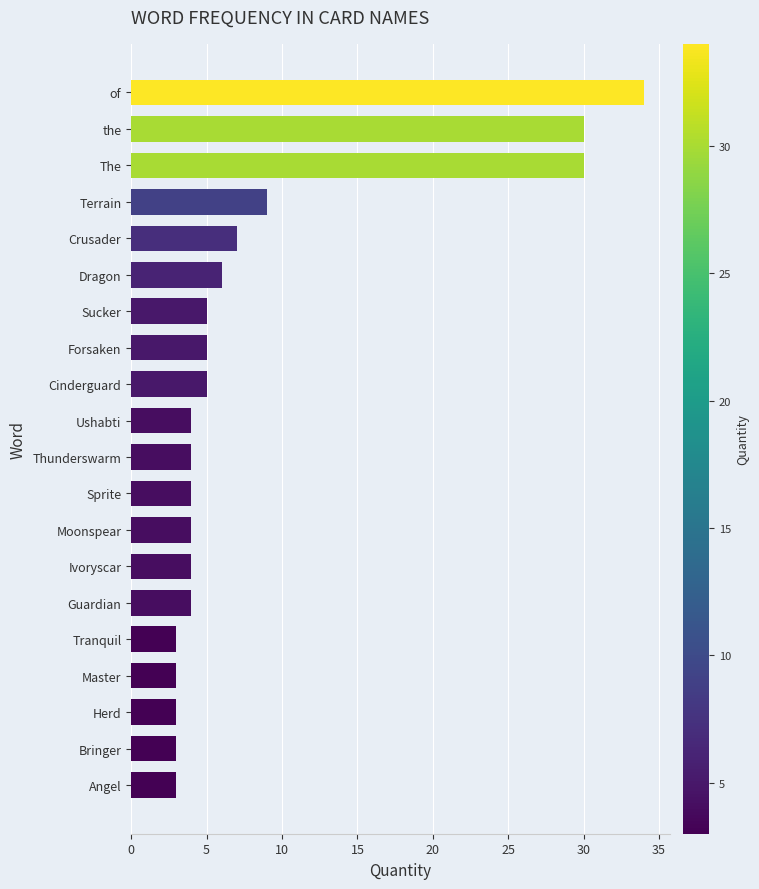

Which has a higher value, Crusader or Master?

Crusader